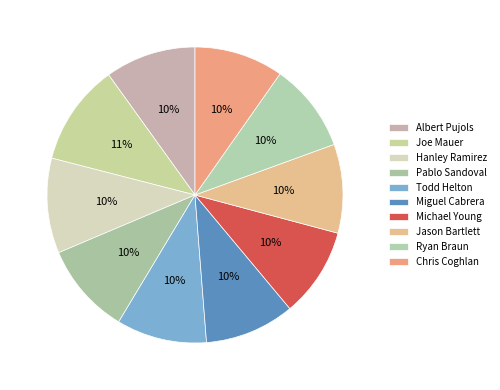

How many segments does this pie chart have?

10